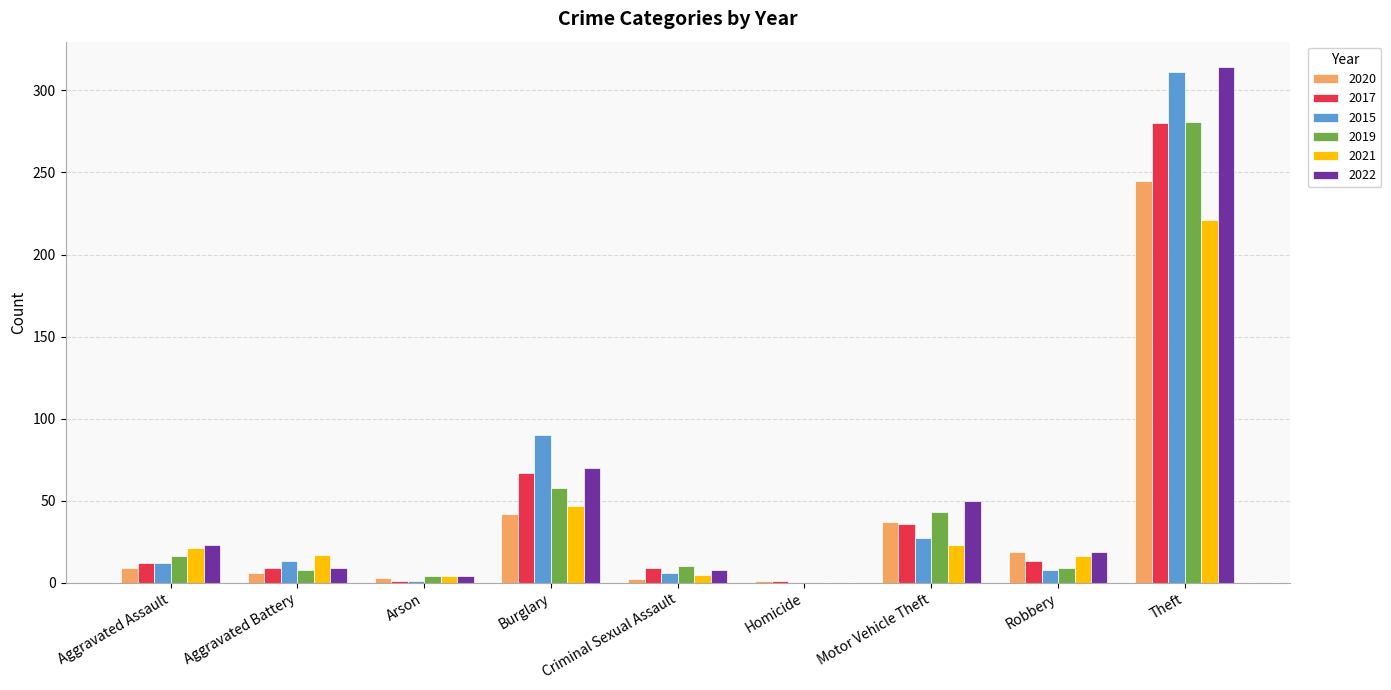

How many positive values does the 2022 series have?

8